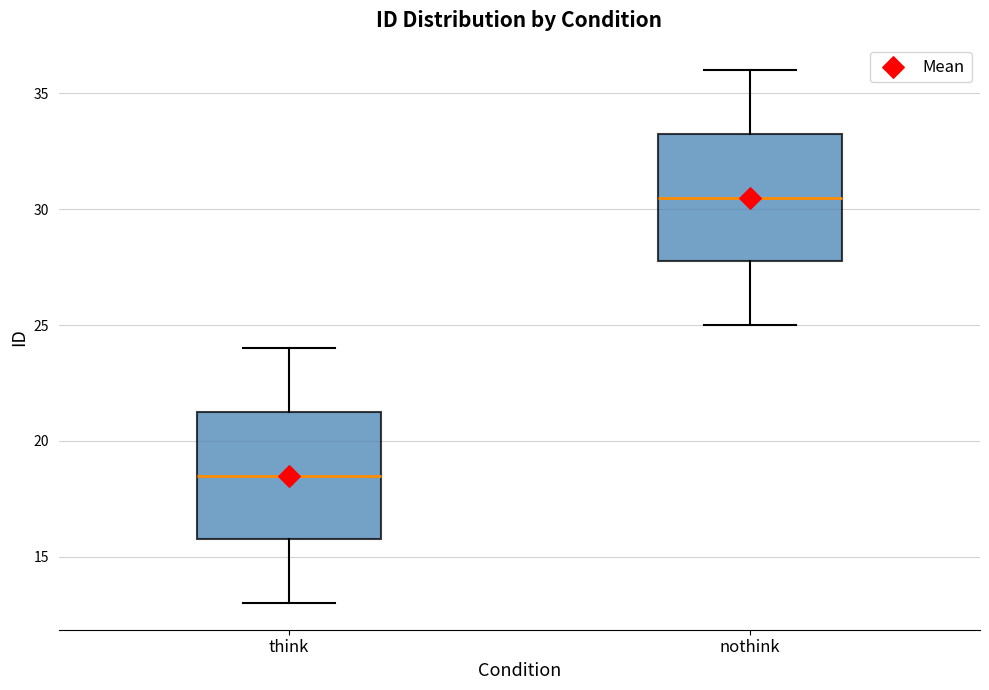

Reading left to right, read every box against the y-axis: the position of its median line, the range the box covers, and the ends of its whiskers. The values are not printed on the chart, so give them approximately, as read against the axis.

think: median 18.5, box 16.0 to 21.5, whiskers 13.0 to 24.0
nothink: median 30.5, box 28.0 to 33.5, whiskers 25.0 to 36.0